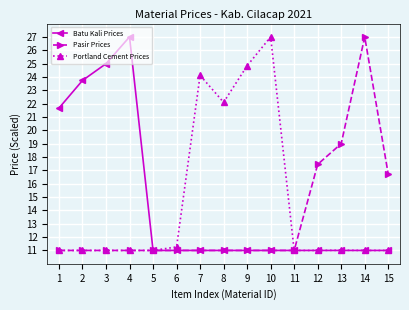

What is the sum of all Pasir Prices values?

201.2